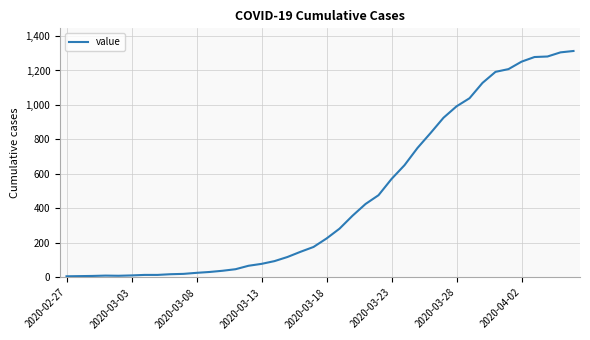

What is the minimum value shown in the chart?

7